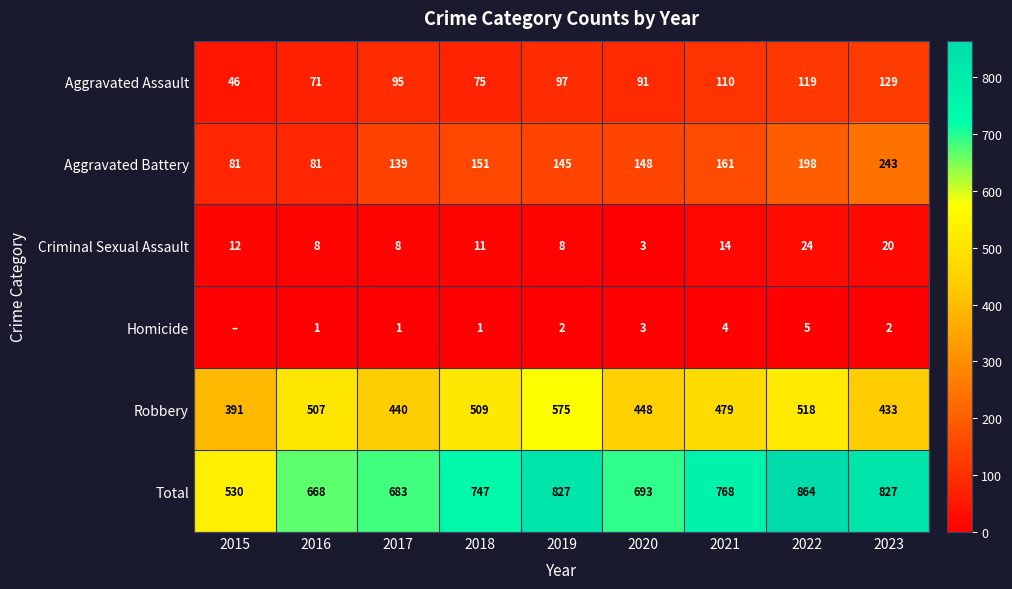

What is the sum of the Total values at 2022 and 2016?

1532